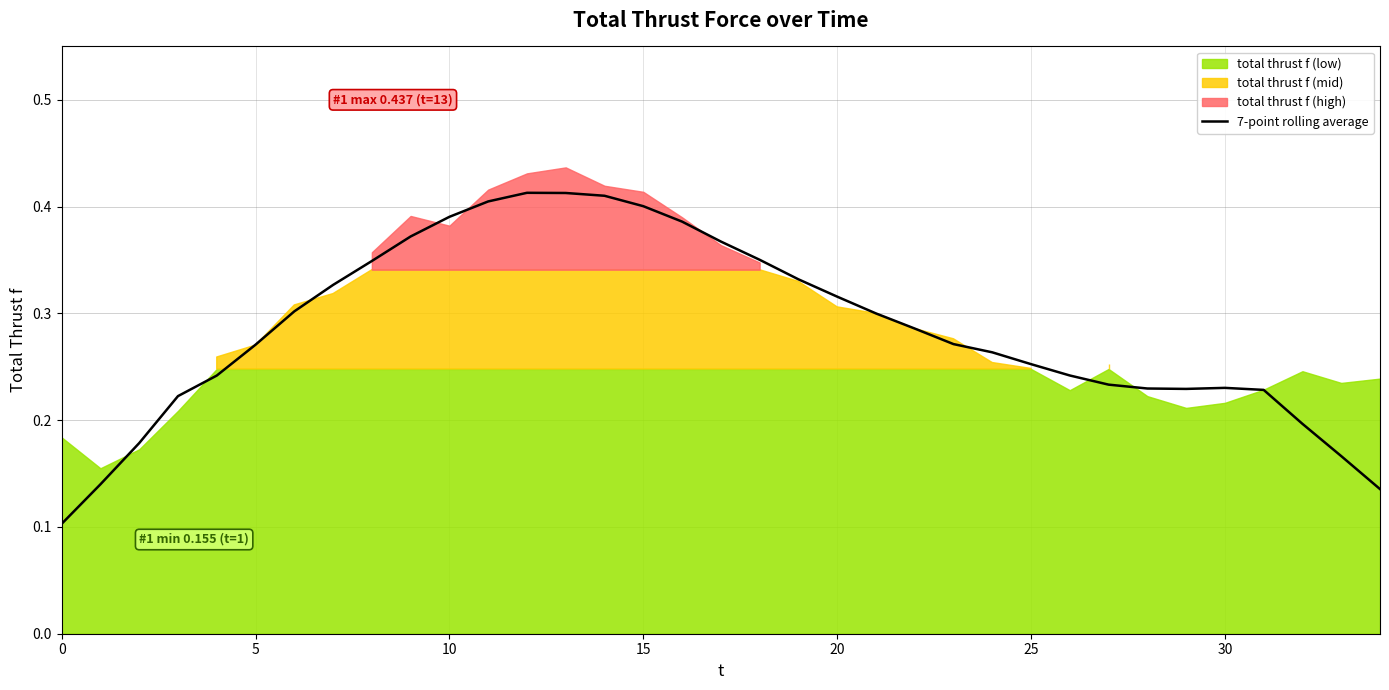

At which category does the data reach its first local peak?

12